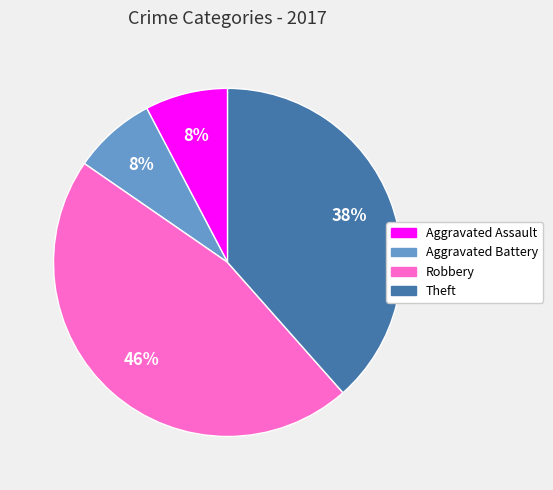

What is the largest slice in the pie chart?

Robbery